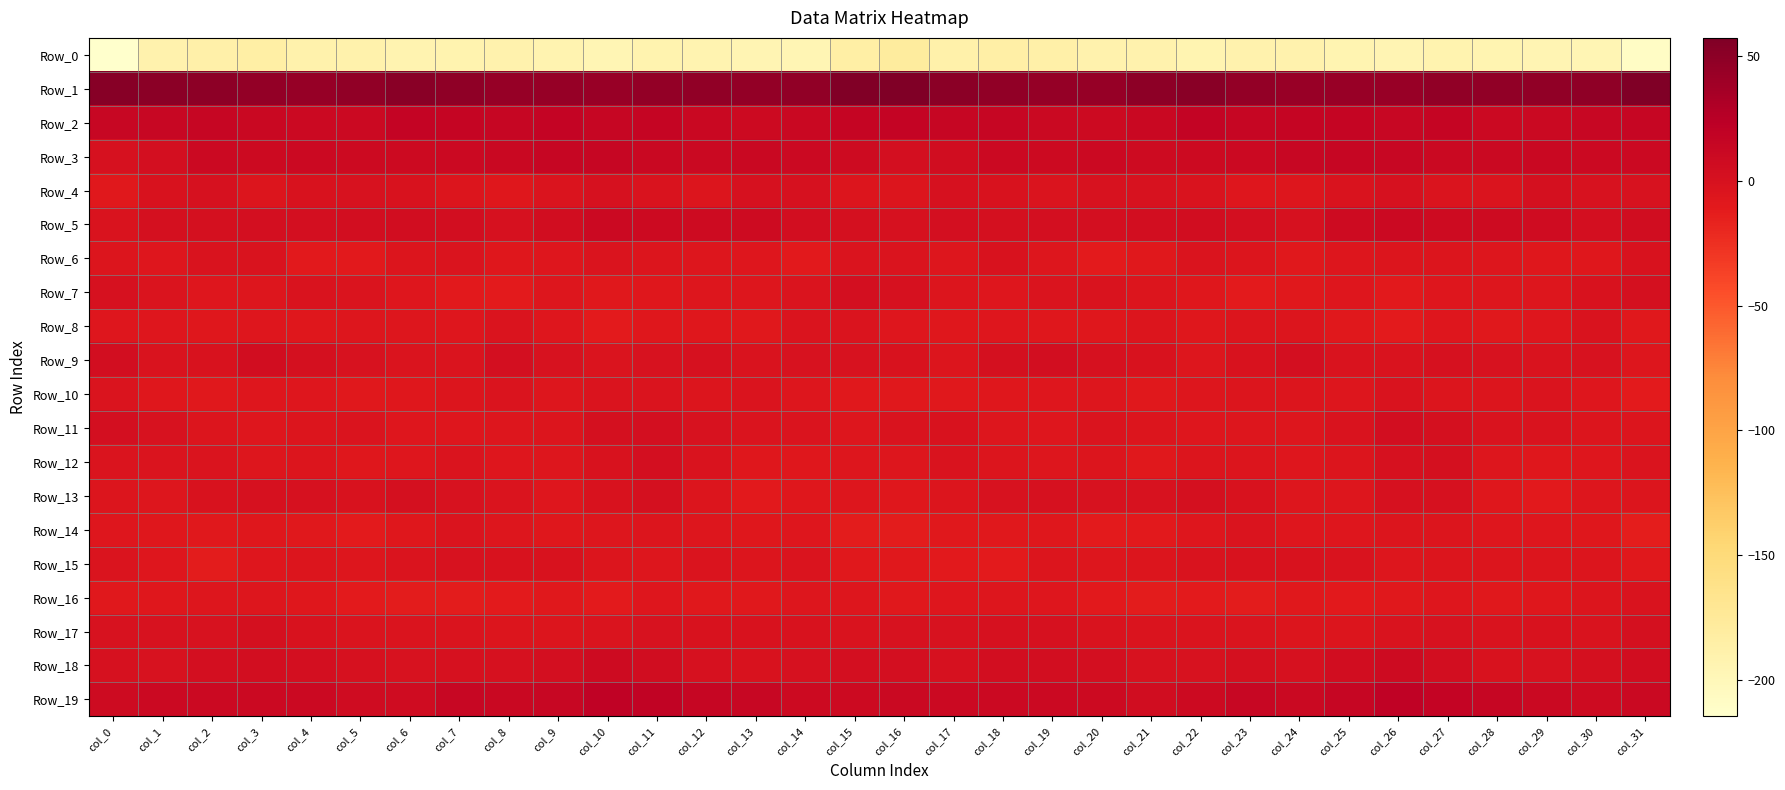

List the series in order of their peak value, highest first.

Row_1, Row_19, Row_2, Row_3, Row_5, Row_18, Row_9, Row_11, Row_7, Row_12, Row_4, Row_17, Row_13, Row_15, Row_6, Row_16, Row_8, Row_10, Row_14, Row_0